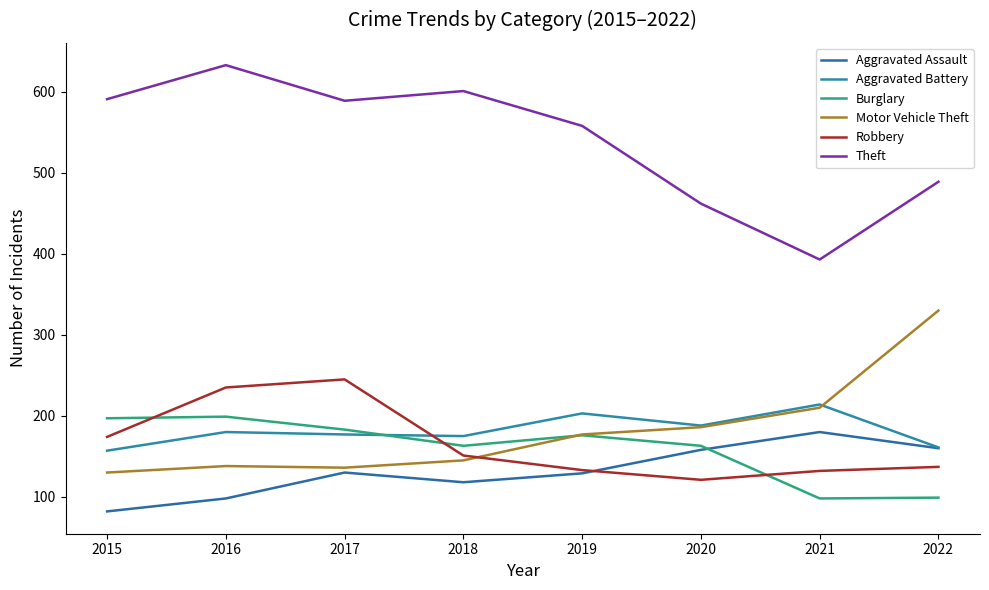

At which label is Motor Vehicle Theft closest to 230?

2021